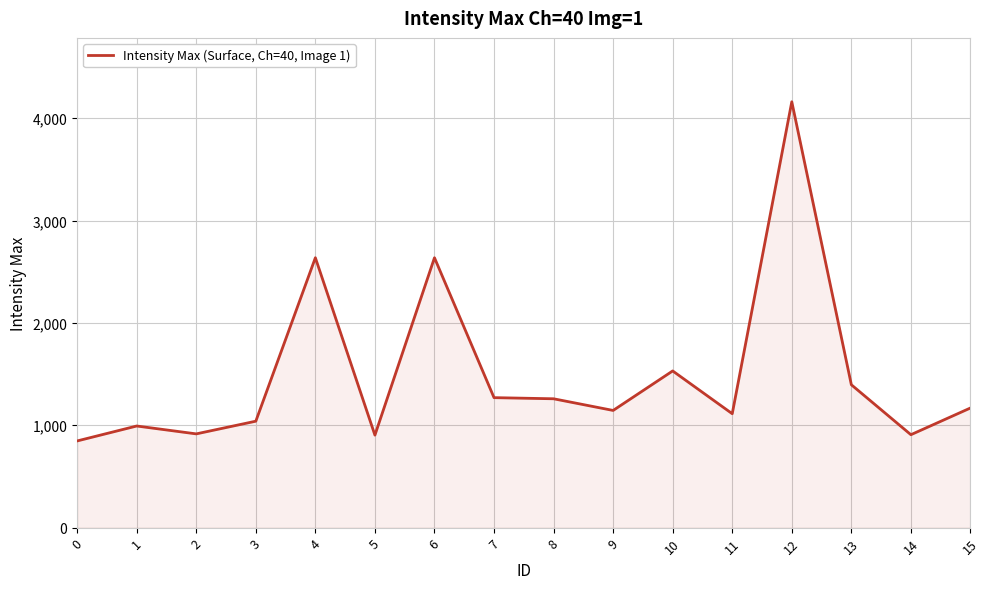

What is the minimum value shown in the chart?

847